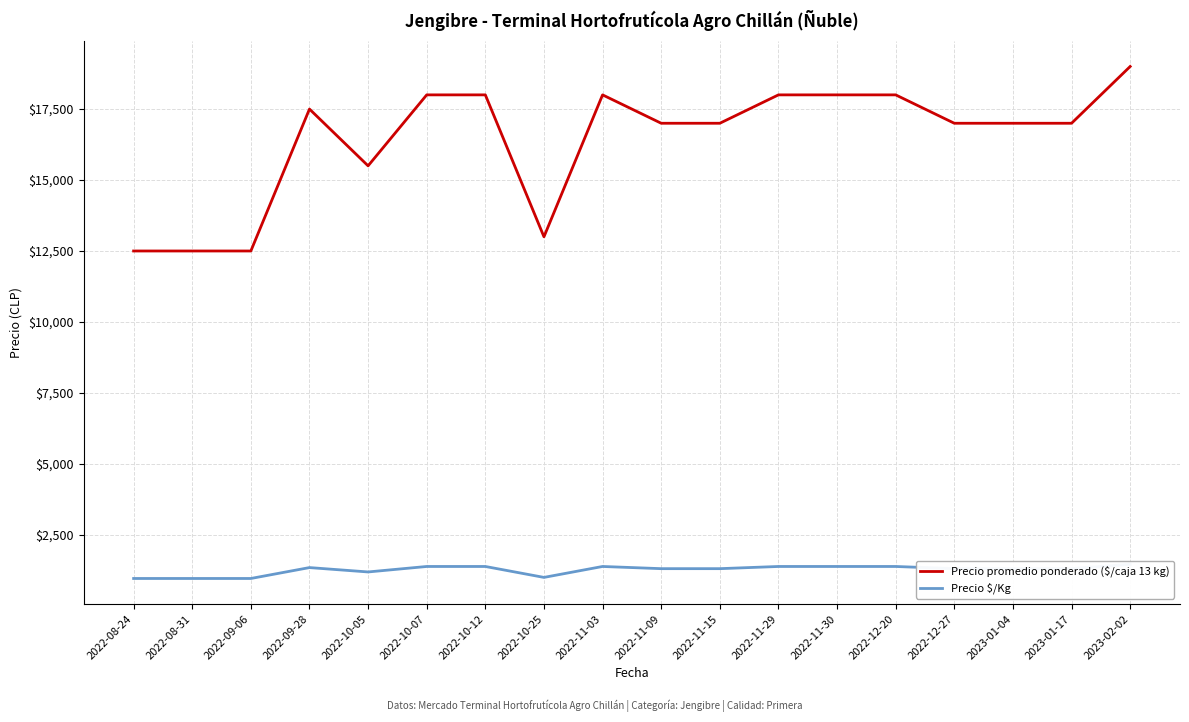

What is the total value across all series at 2022-10-05?

16692